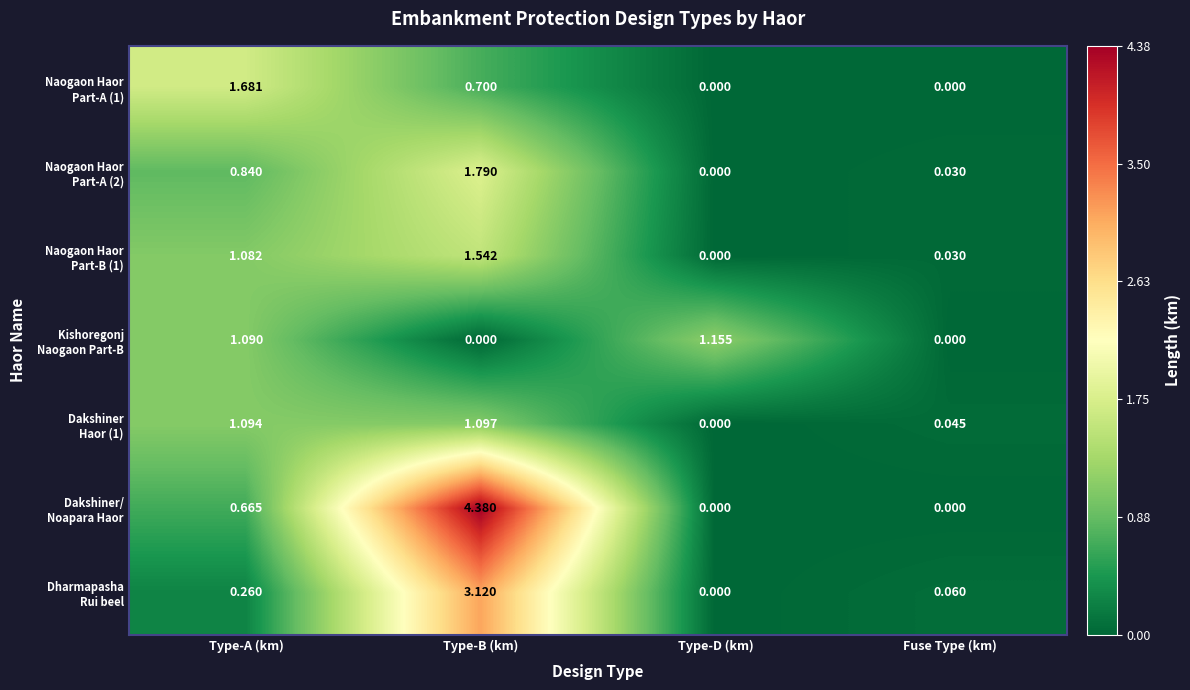

At which category is the sum across all series the highest?

Type-B (km)